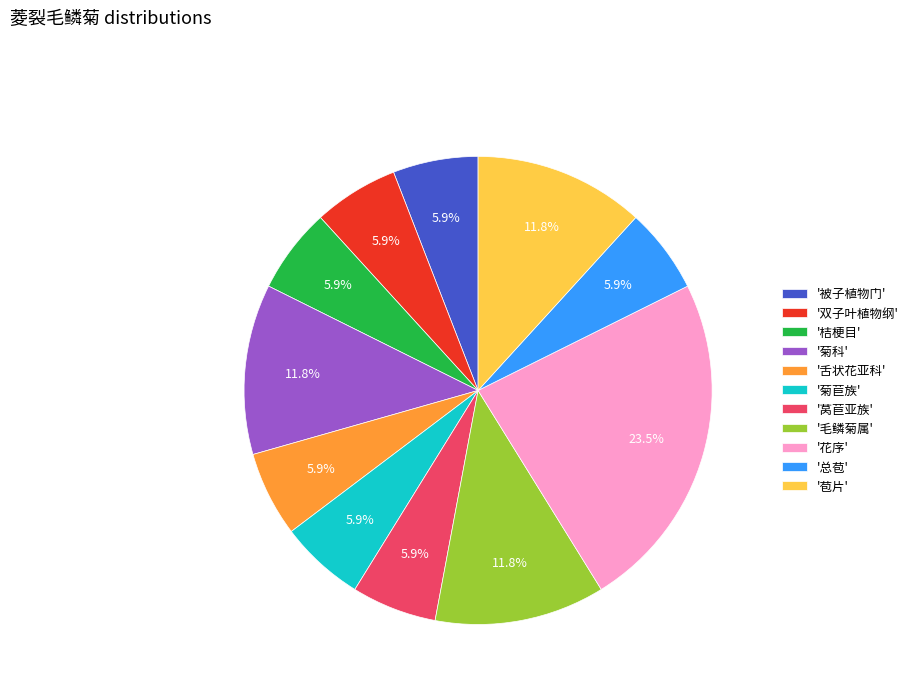

Which slice is the largest?

'花序'